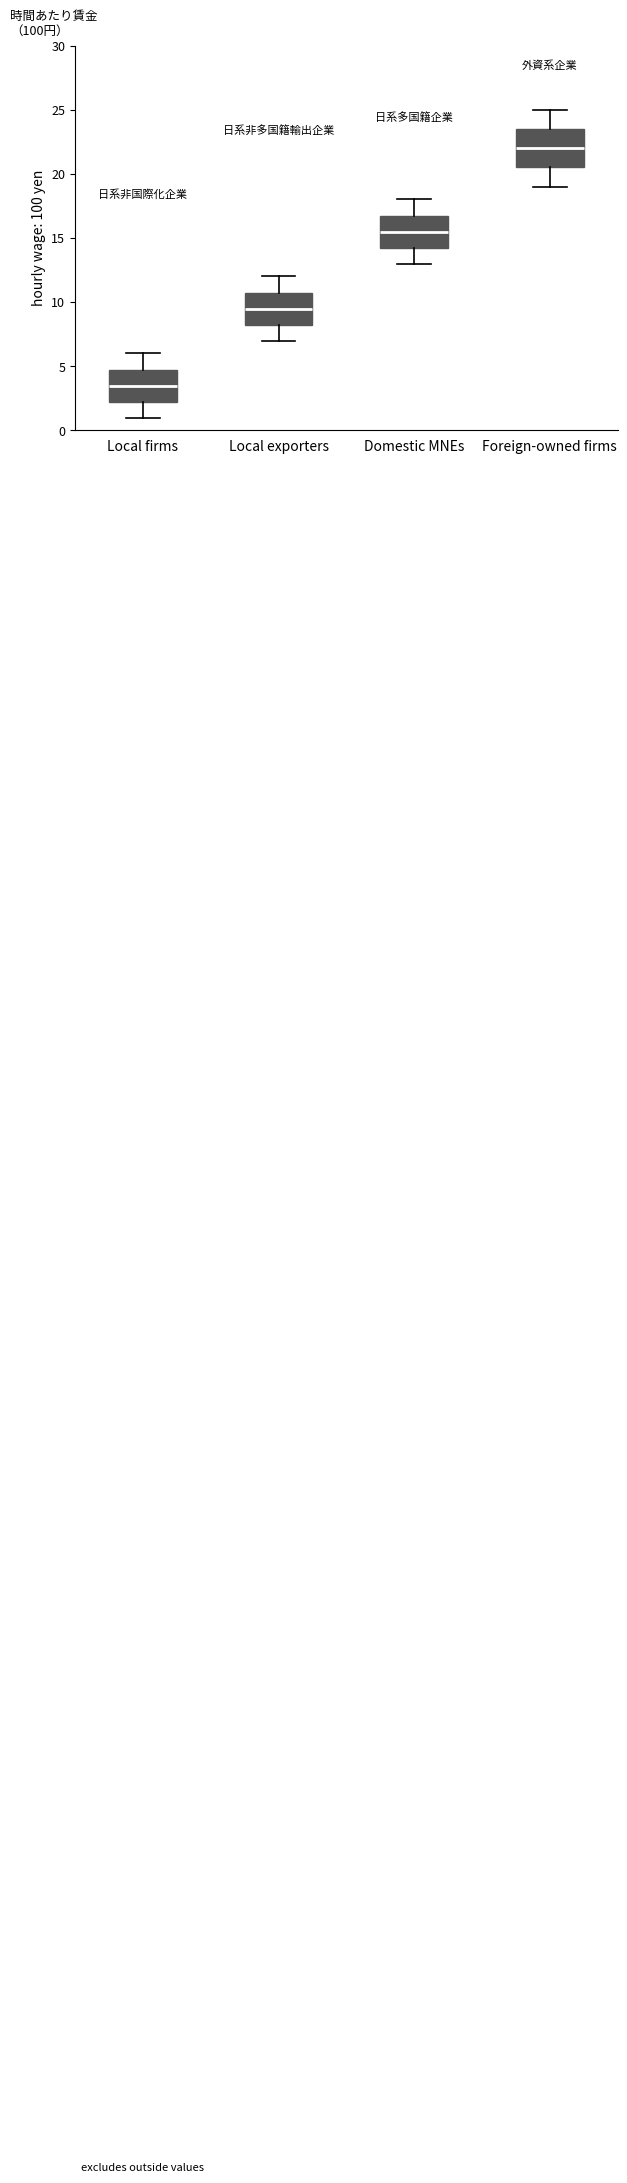

Reading left to right, read every box against the y-axis: the position of its median line, the range the box covers, and the ends of its whiskers. The values are not printed on the chart, so give them approximately, as read against the axis.

Local firms: median 3.5, box 2.5 to 5.0, whiskers 1.0 to 6.0
Local exporters: median 9.5, box 8.5 to 11.0, whiskers 7.0 to 12.0
Domestic MNEs: median 15.5, box 14.5 to 17.0, whiskers 13.0 to 18.0
Foreign-owned firms: median 22.0, box 20.5 to 23.5, whiskers 19.0 to 25.0